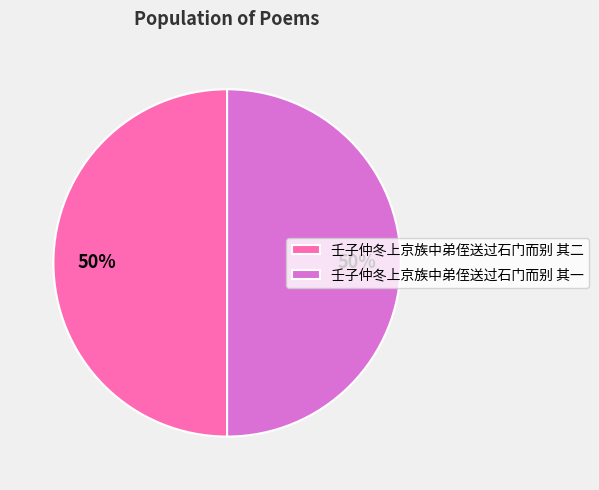

Is the sum of 壬子仲冬上京族中弟侄送过石门而别 其二 and 壬子仲冬上京族中弟侄送过石门而别 其一 greater than half?

Yes